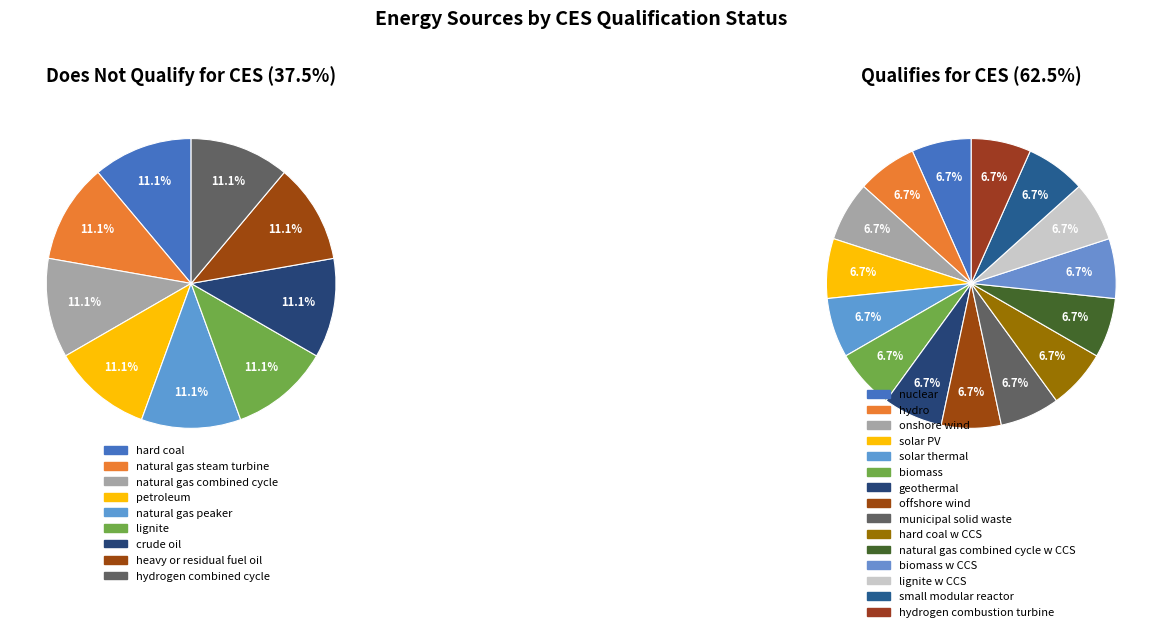

Does any single category account for the majority?

No